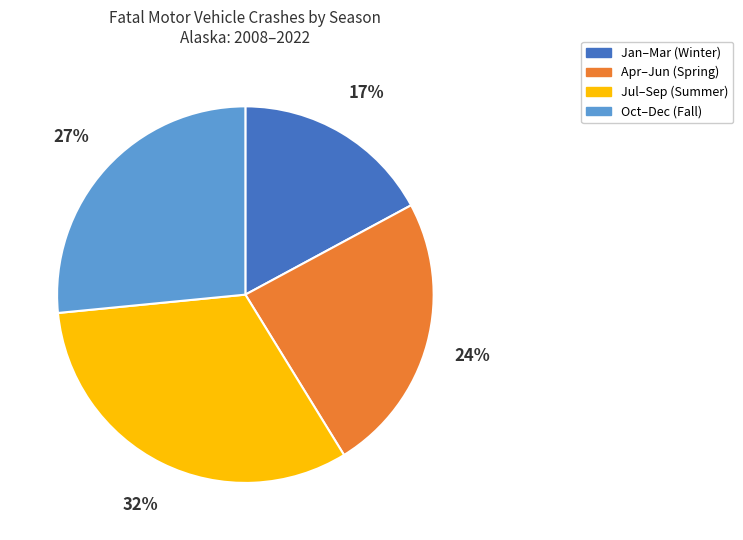

What is the ratio of the value at Jan–Mar (Winter) to the value at Jul–Sep (Summer)?

0.5